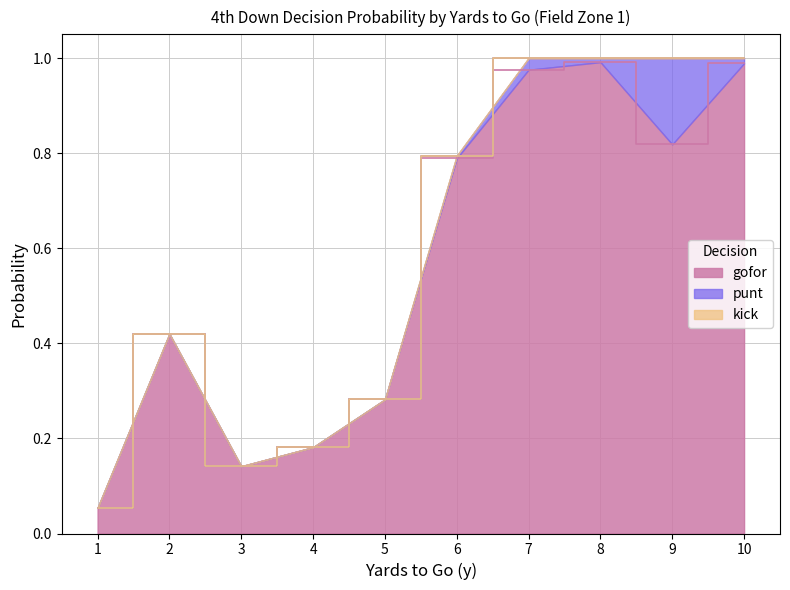

Between 1 and 3, which series saw the biggest shift?

gofor